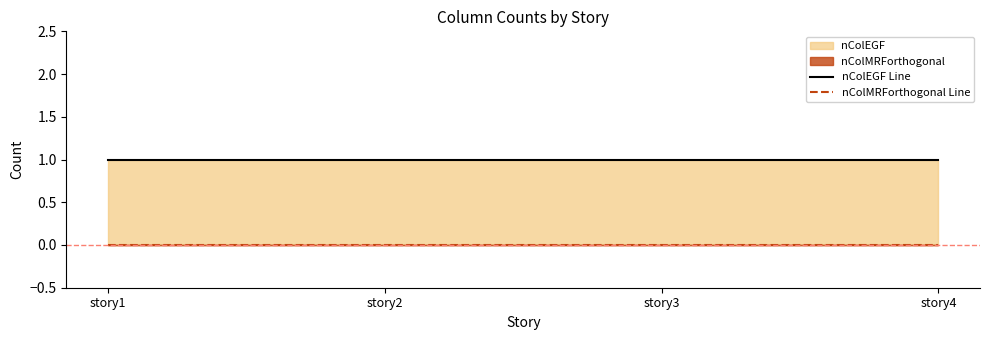

Is the value of nColMRForthogonal Line at story1 greater than the value of nColEGF Line at story2?

No